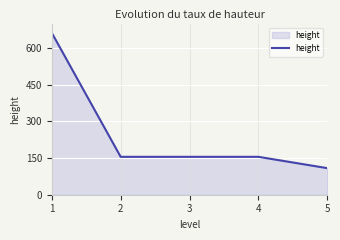

What is the change in value from 1 to 3?

-507.0